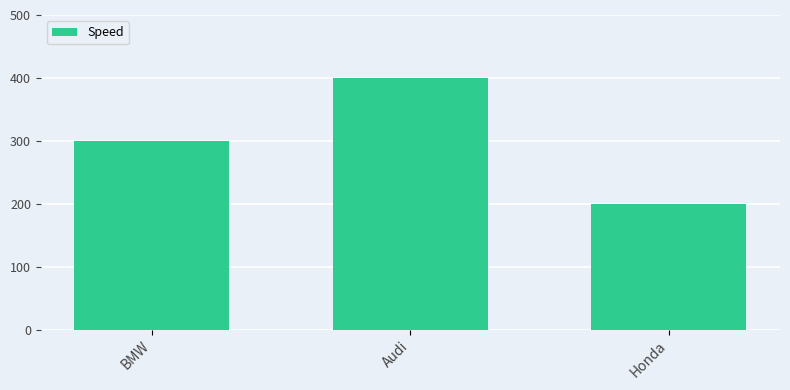

What is the difference between the maximum and second lowest values?

100